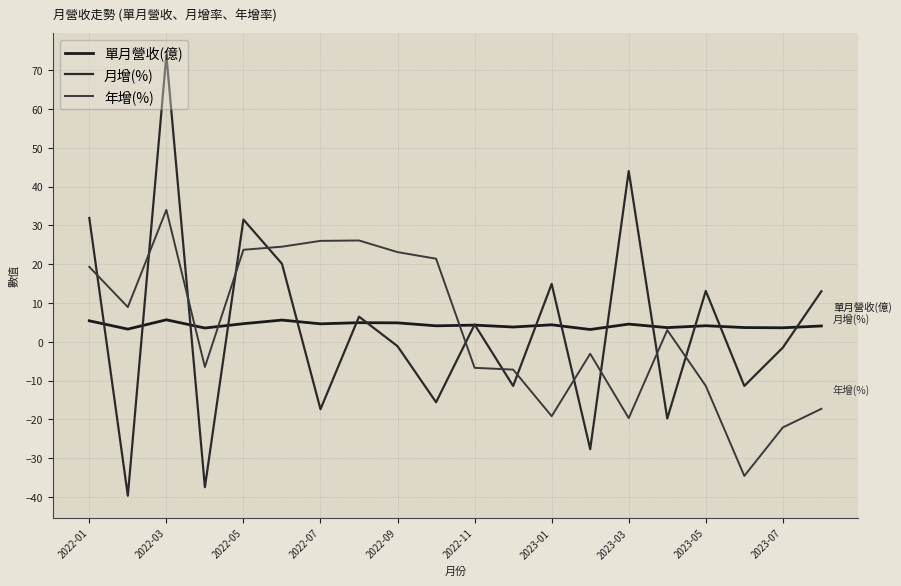

How many lines are shown in the chart?

3